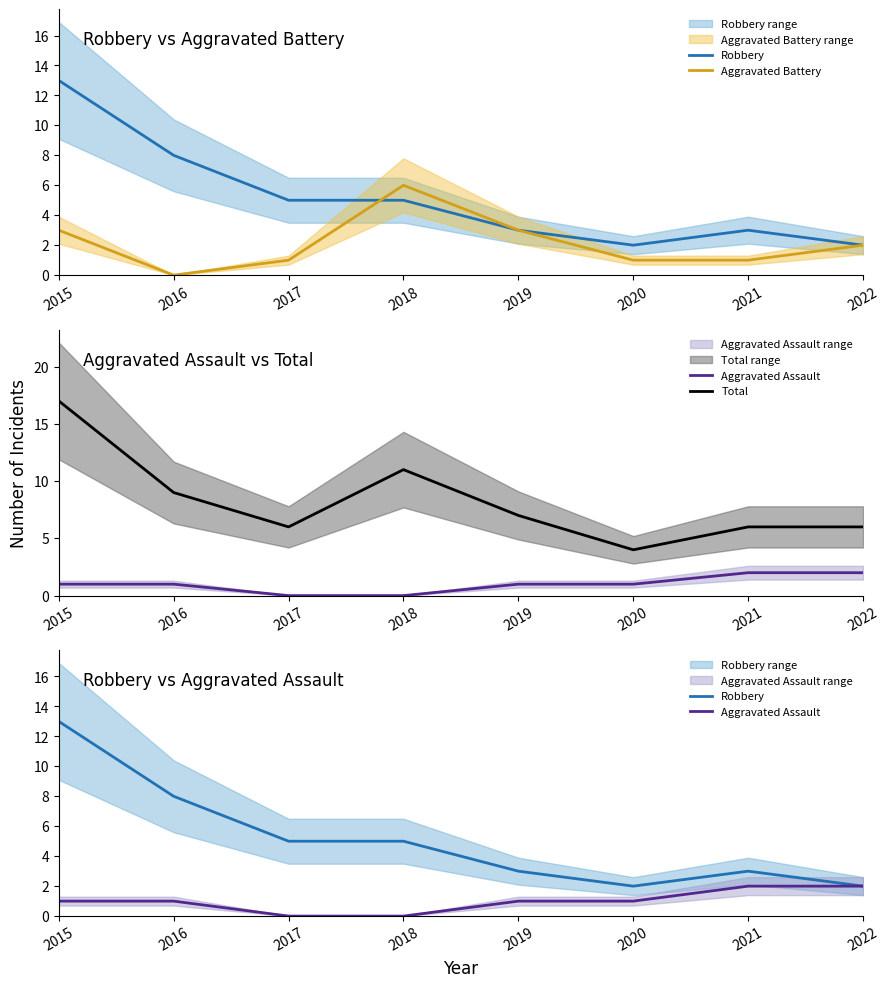

In Robbery, how many points are lower than both neighbors (excluding endpoints)?

1